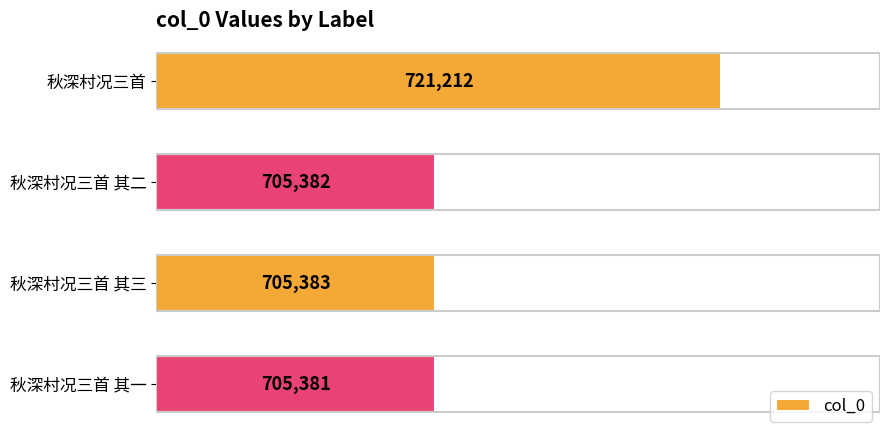

At which label is the value closest to 713296?

秋深村况三首 其三